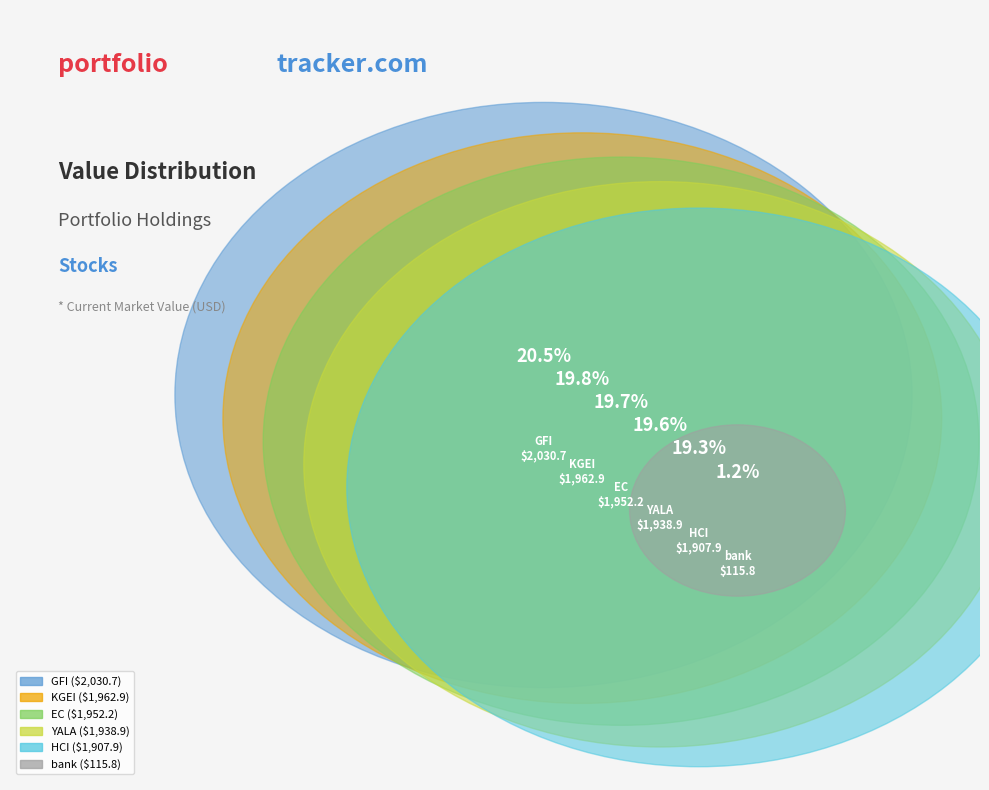

How many segments does this pie chart have?

6